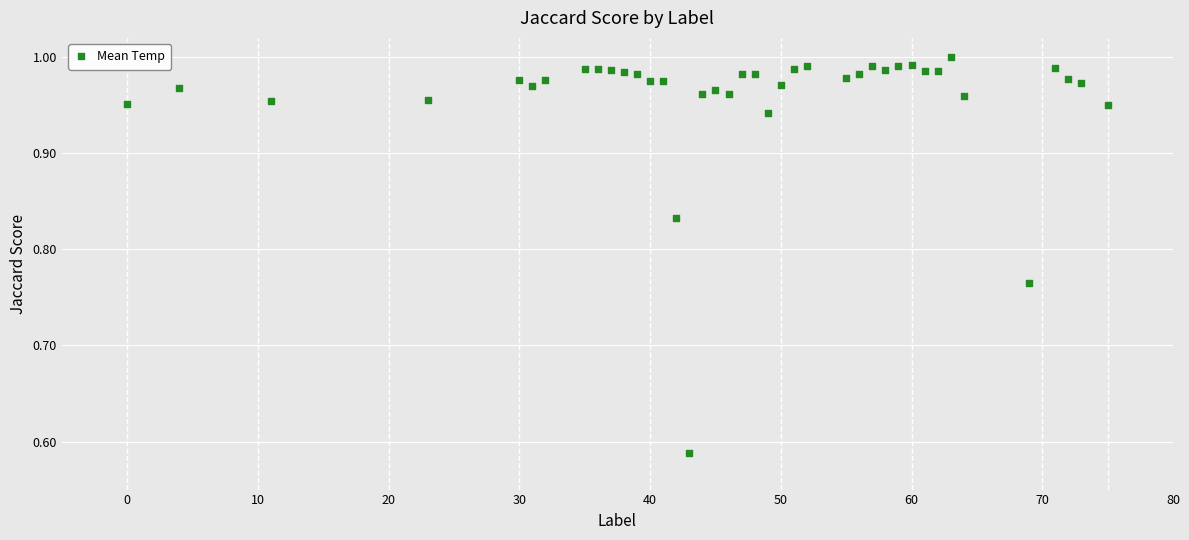

What is the range of Y values (max minus min)?

0.4